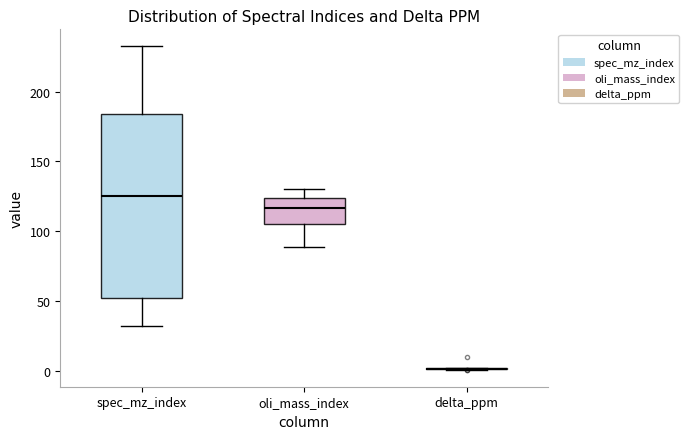

Reading left to right, transcribe this box plot: for each box, give where its median line is, the range the box spans, and where its two whiskers end, as read against the y-axis. The values are not printed on the chart, so give them approximately, as read against the axis.

spec_mz_index: median 125, box 50 to 185, whiskers 30 to 235
oli_mass_index: median 115, box 105 to 125, whiskers 90 to 130
delta_ppm: box collapsed to a line at 0, whiskers 0 to 0